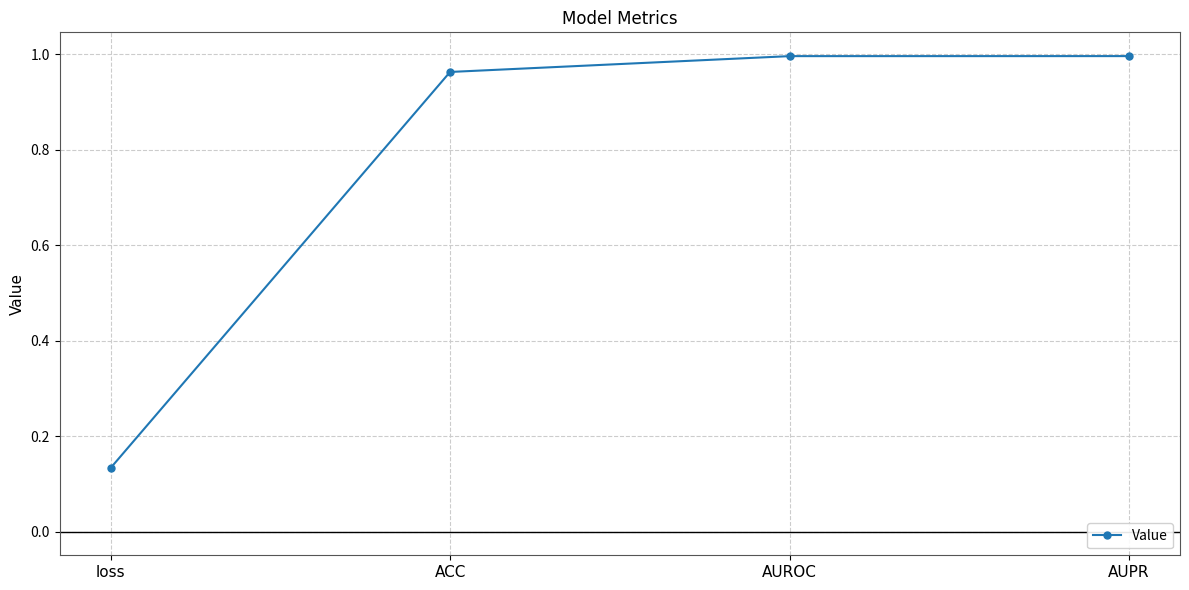

What is the label of the 4th point from the left?

AUPR